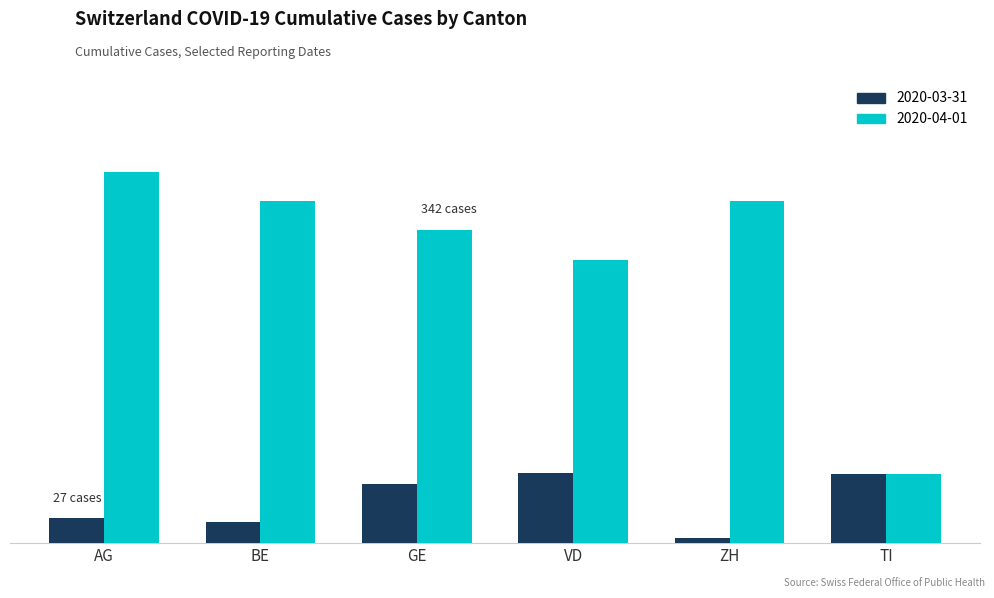

What are all the series names shown in the legend?

2020-03-31, 2020-04-01